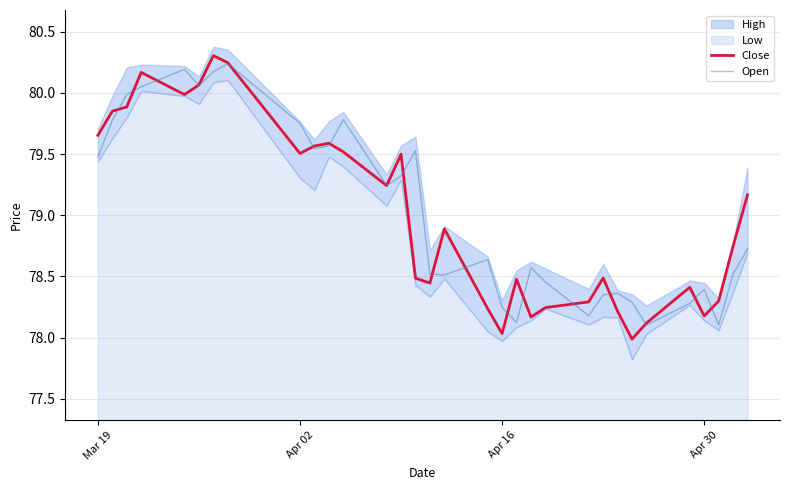

In Close, how many points are lower than both neighbors (excluding endpoints)?

8